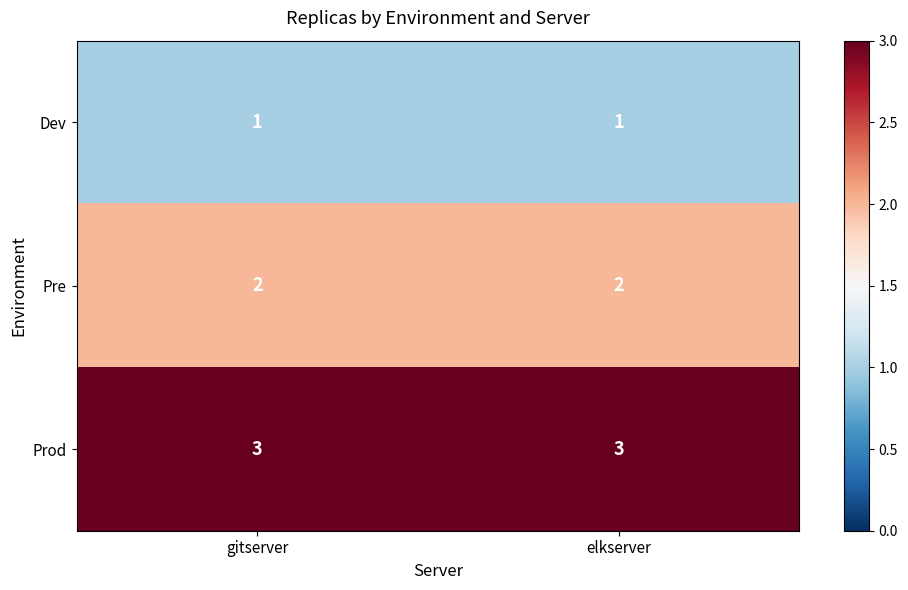

What is the average value of the Prod series?

3